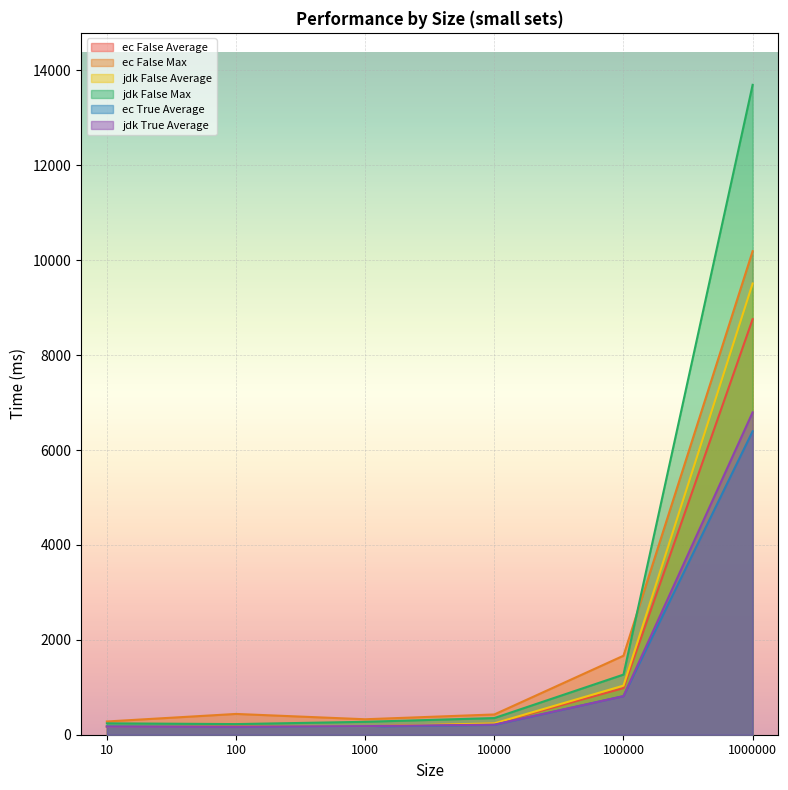

Which series has the widest spread of values?

jdk False Max